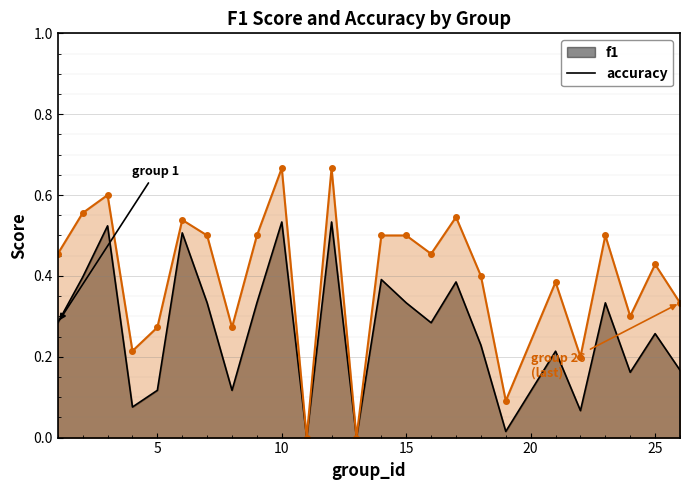

What is the difference between the second highest and second lowest values in the f1 series?

0.5